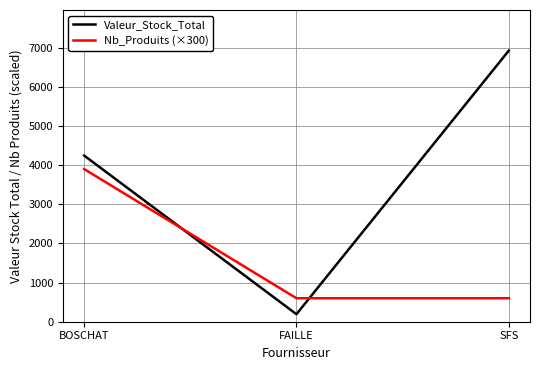

At which category is the sum across all series the highest?

BOSCHAT